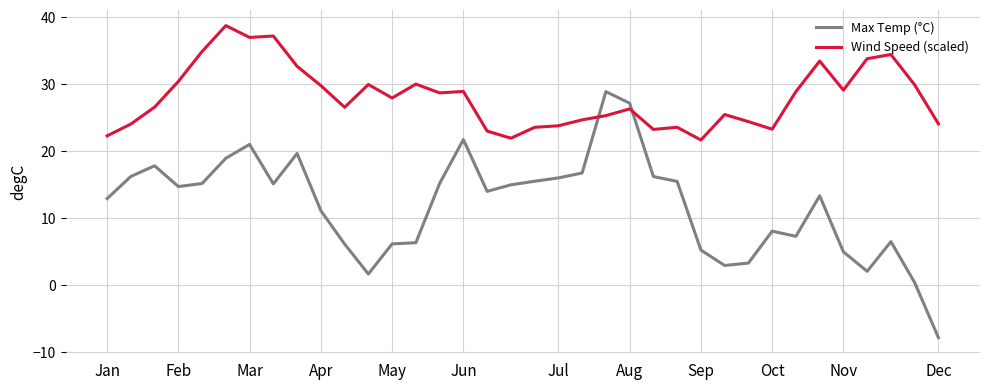

After their last crossing, which series has the higher values: Max Temp (°C) or Wind Speed (scaled)?

Wind Speed (scaled)